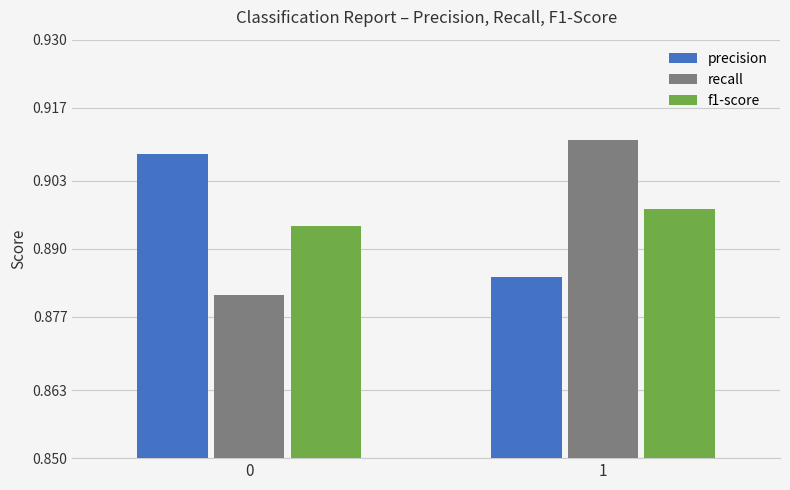

What is the sum of the f1-score values at 1 and 0?

1.8